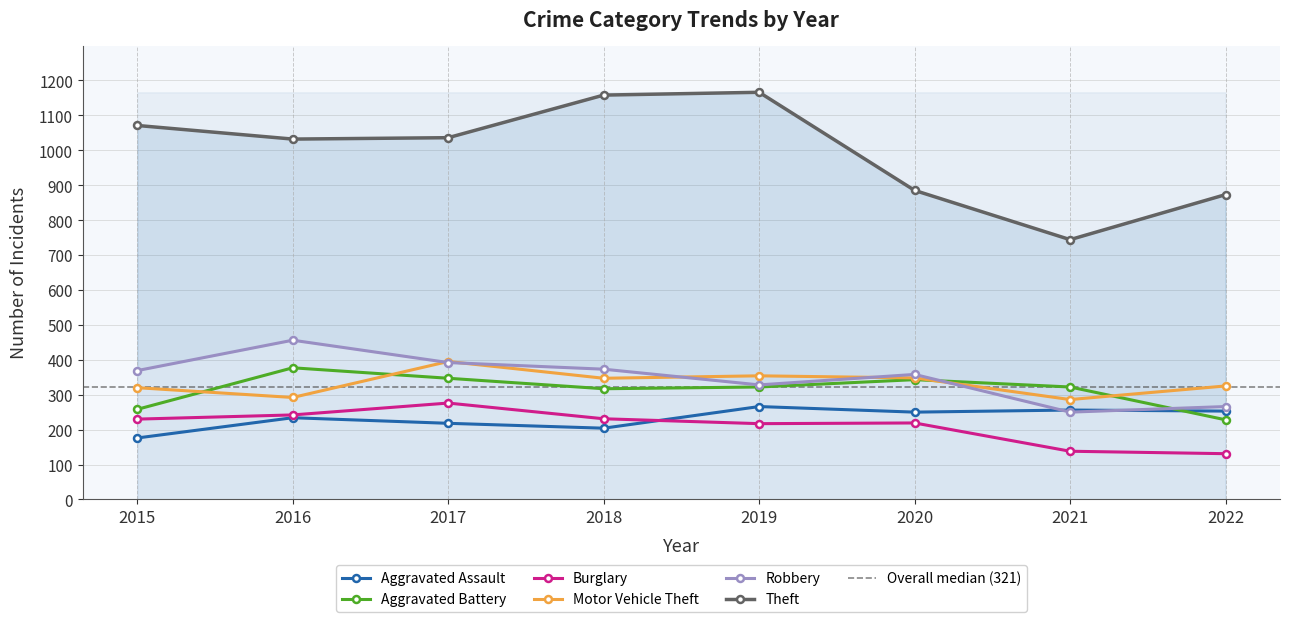

What is the maximum value for Aggravated Battery?

377